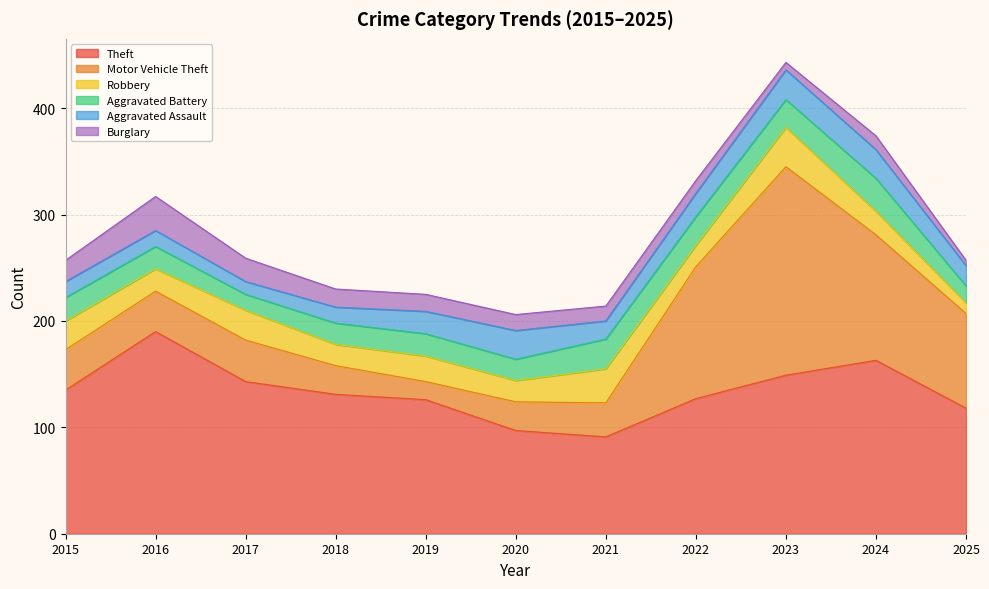

What is the value of the Theft point at the 5th from the left?

126